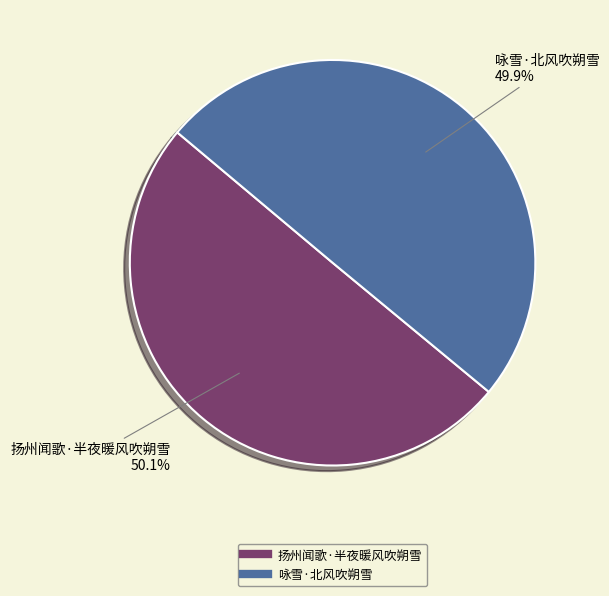

True or false: 扬州闻歌·半夜暖风吹朔雪 accounts for 59% of the total.

False